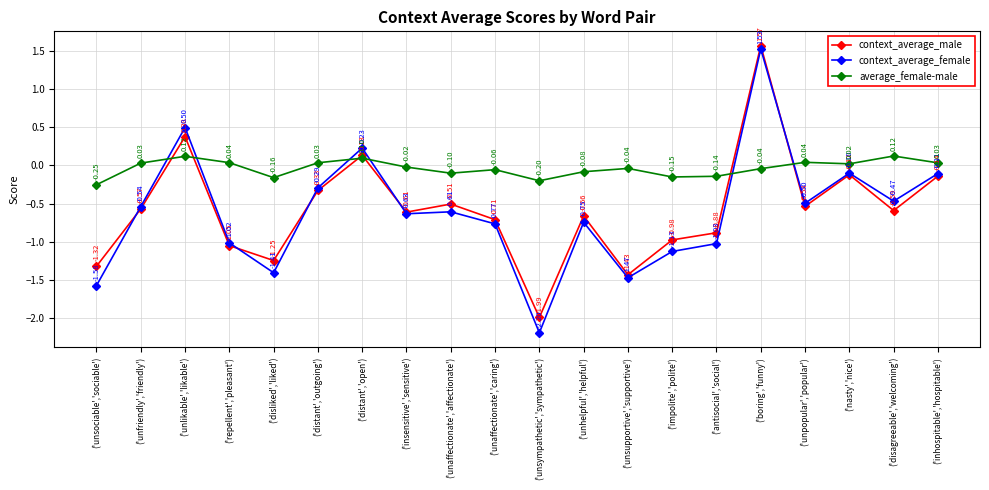

Which series changed the most between ('unaffectionate','caring') and ('antisocial','social')?

context_average_female